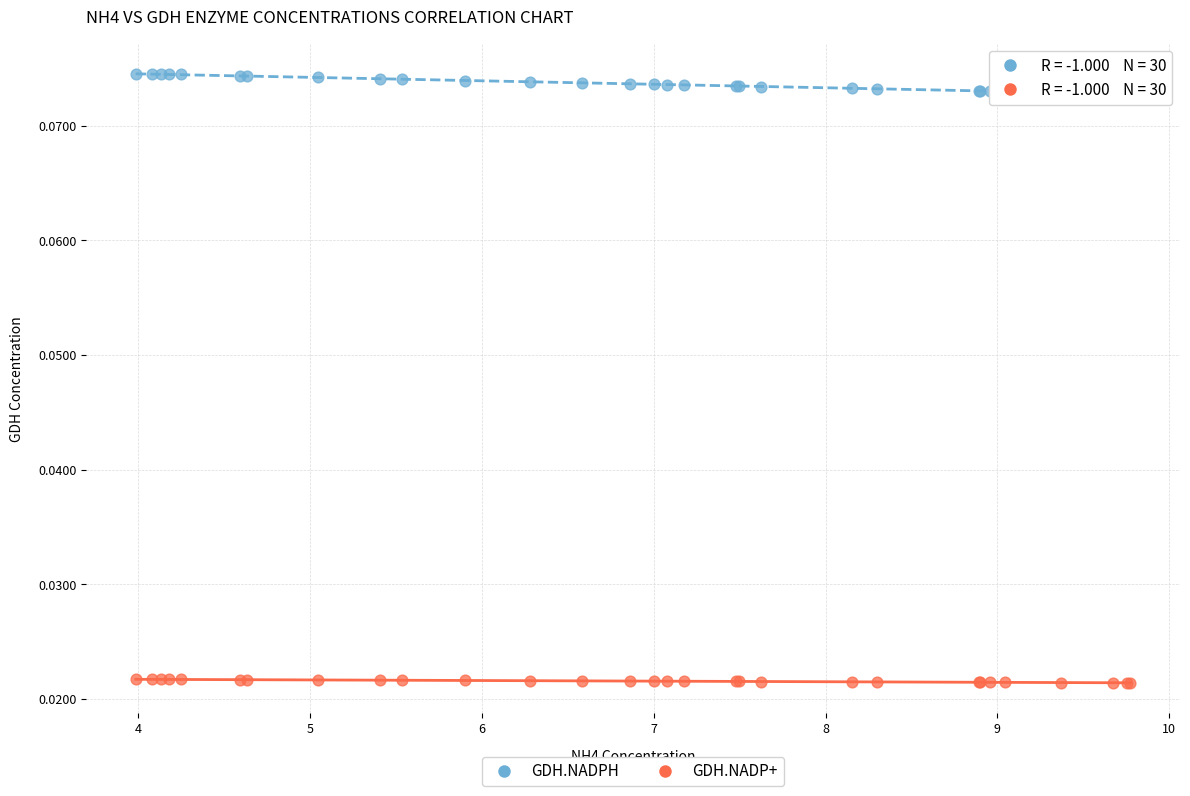

Which series contains the highest Y value?

GDH.NADPH